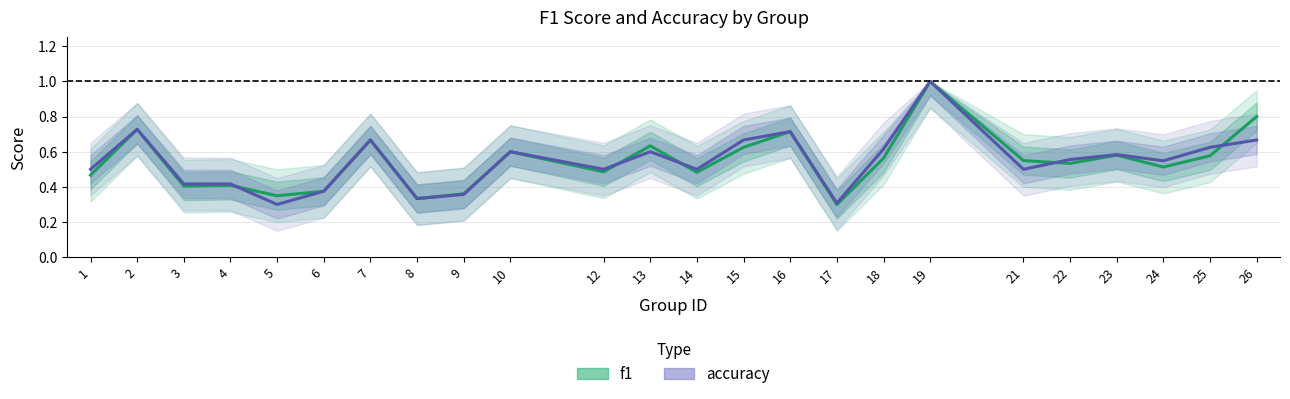

True or false: f1 and accuracy intersect in this chart.

True